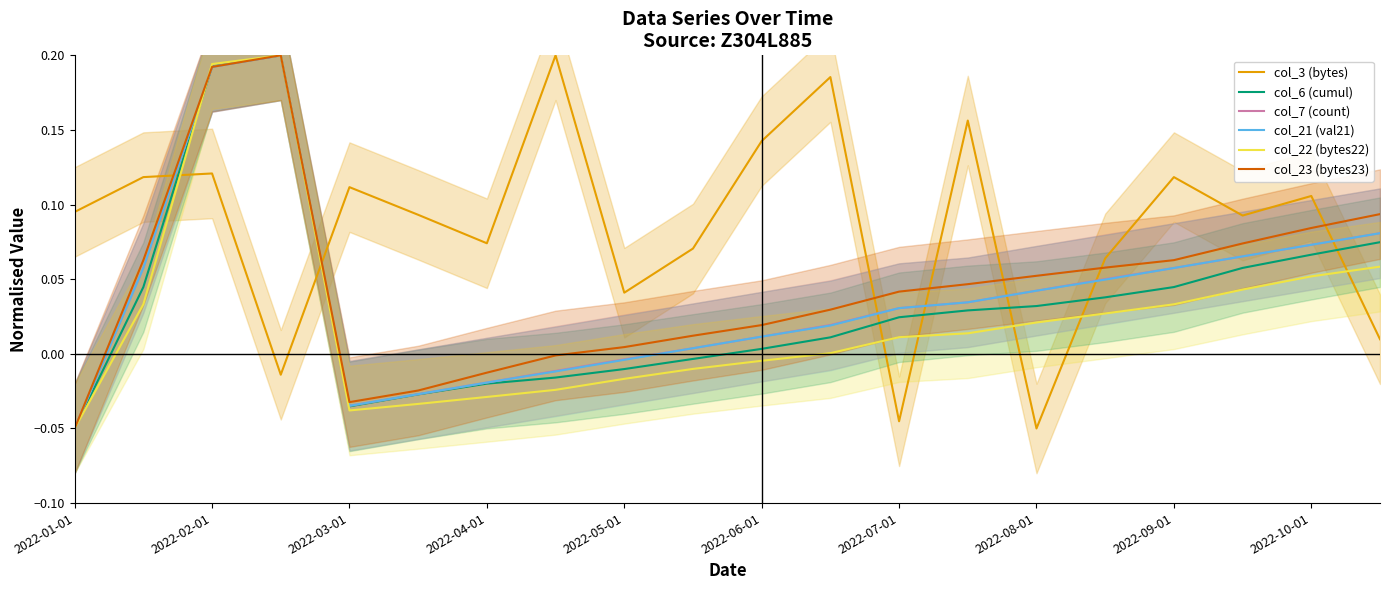

What position from the left is 2022-06-01?

6